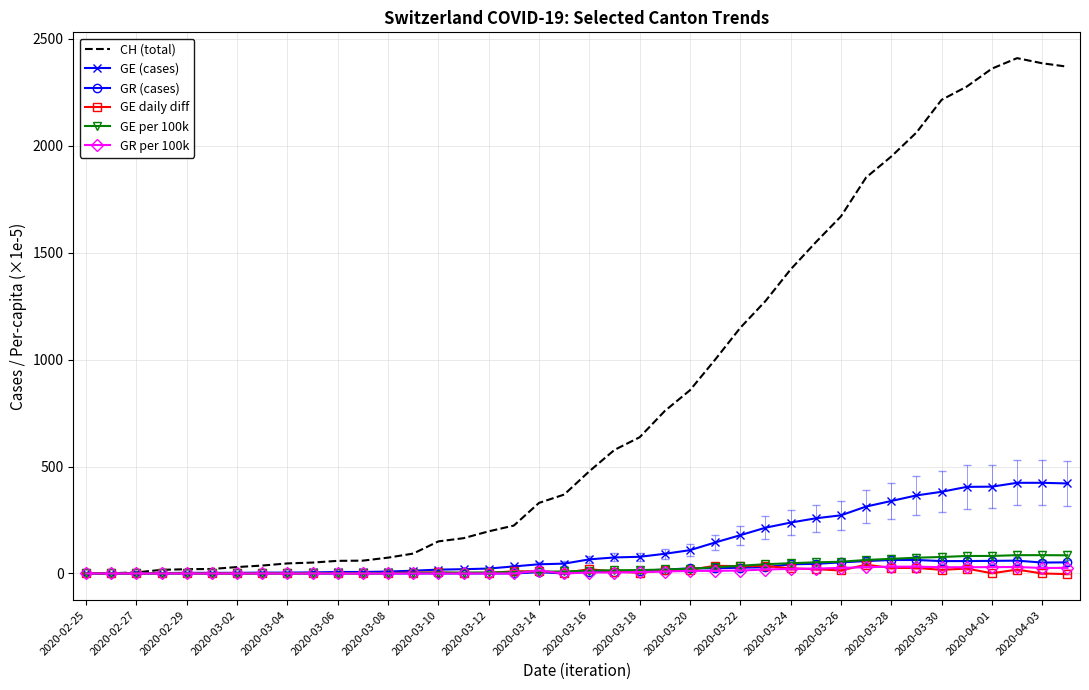

Which series has the largest total across all categories?

CH (total)